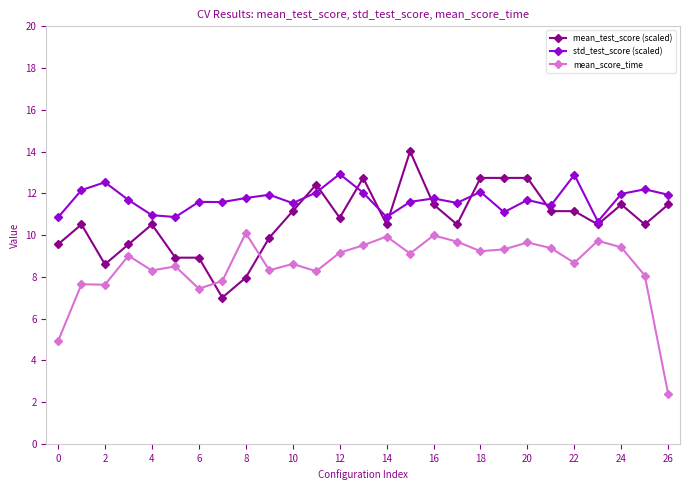

Rank the series by their average value, from lowest to highest.

mean_score_time, mean_test_score (scaled), std_test_score (scaled)